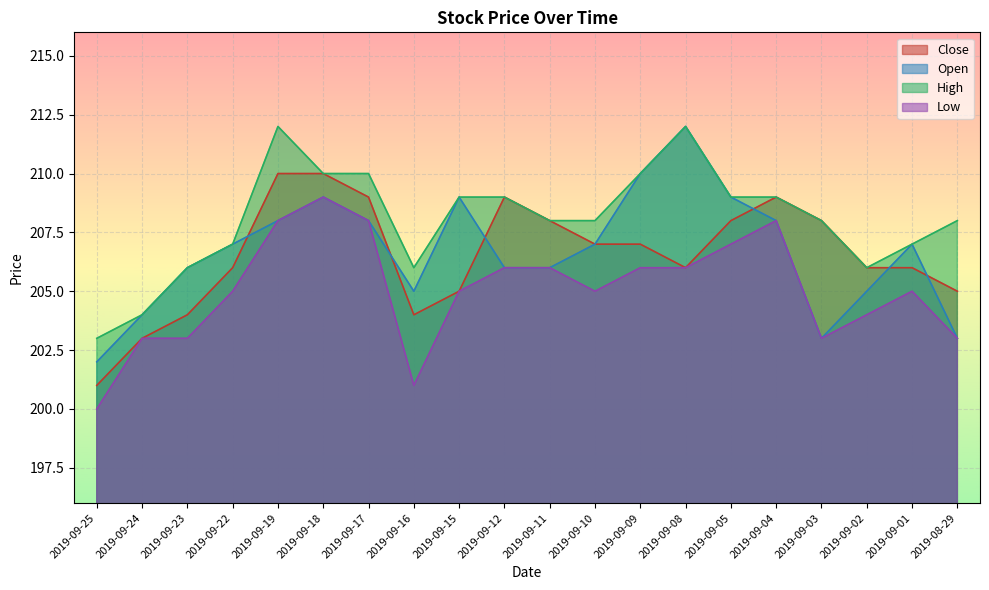

At how many categories does at least one series exceed 211?

2